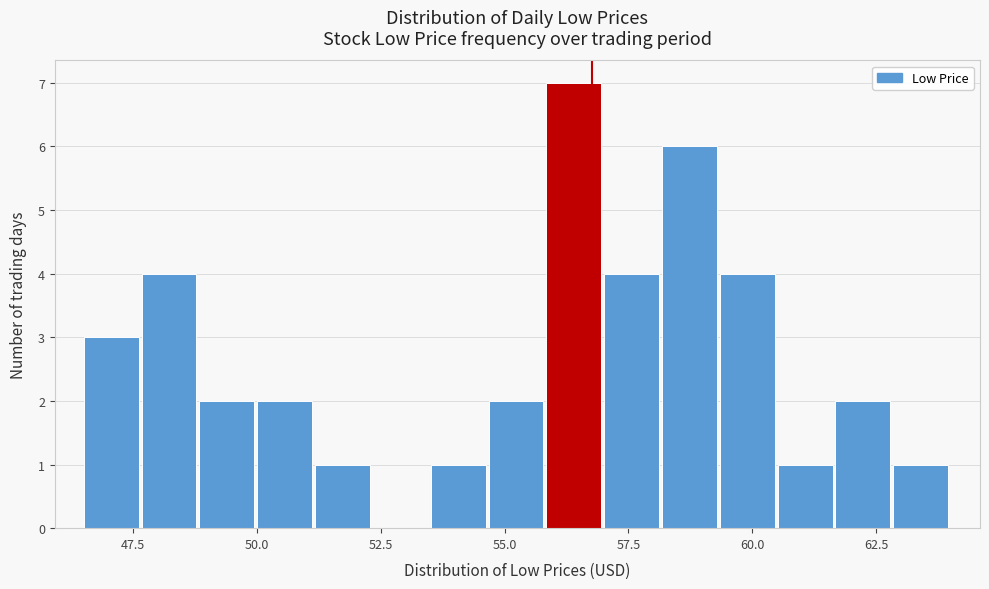

Read against the x-axis, roughly where is the centre of the tallest bar?

56.5